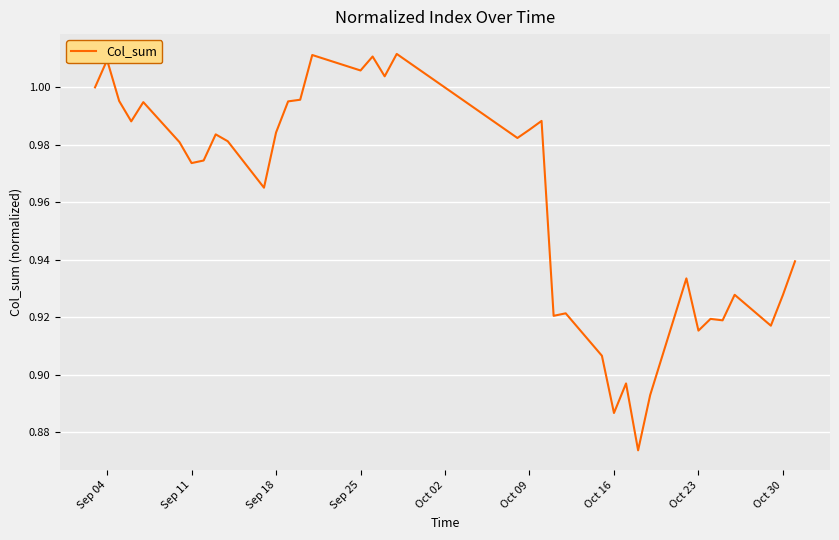

What is the minimum value shown in the chart?

0.9